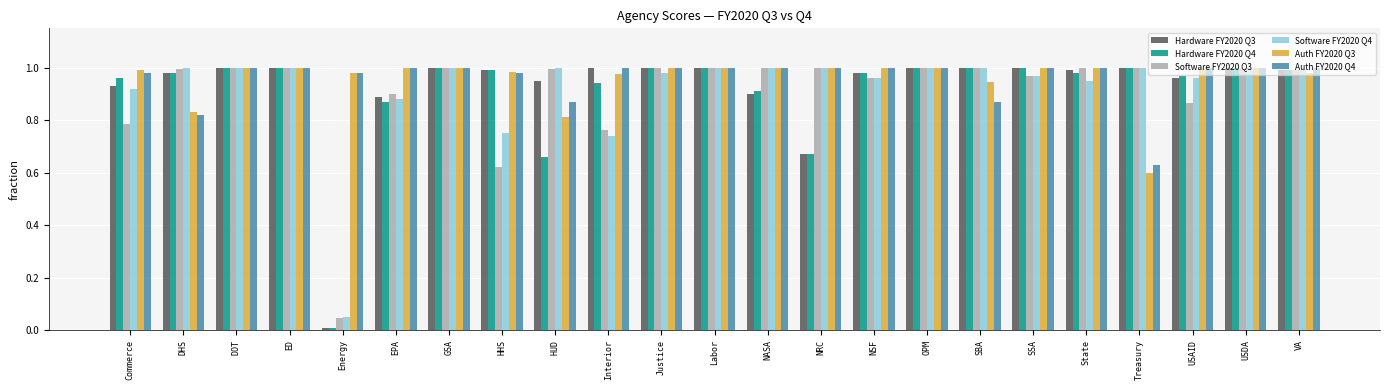

Where is Auth FY2020 Q3 nearest to the value 0?

Treasury